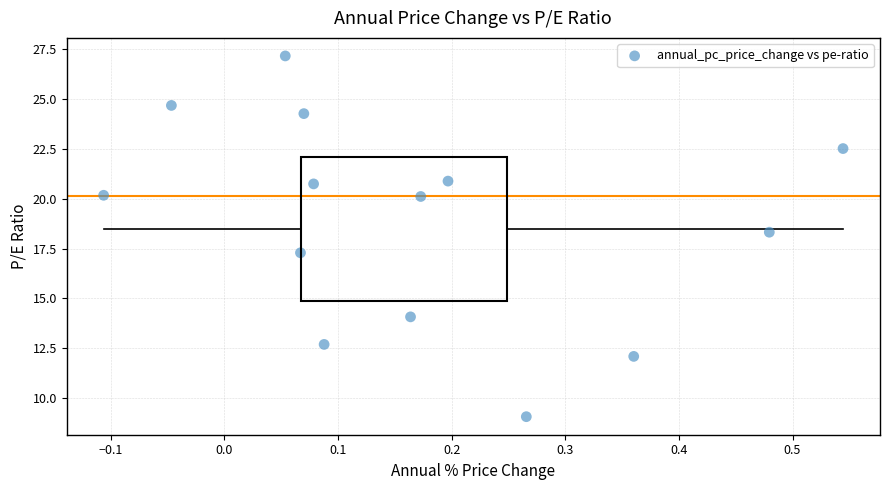

What Y value in the scatter plot is closest to 18?

18.3